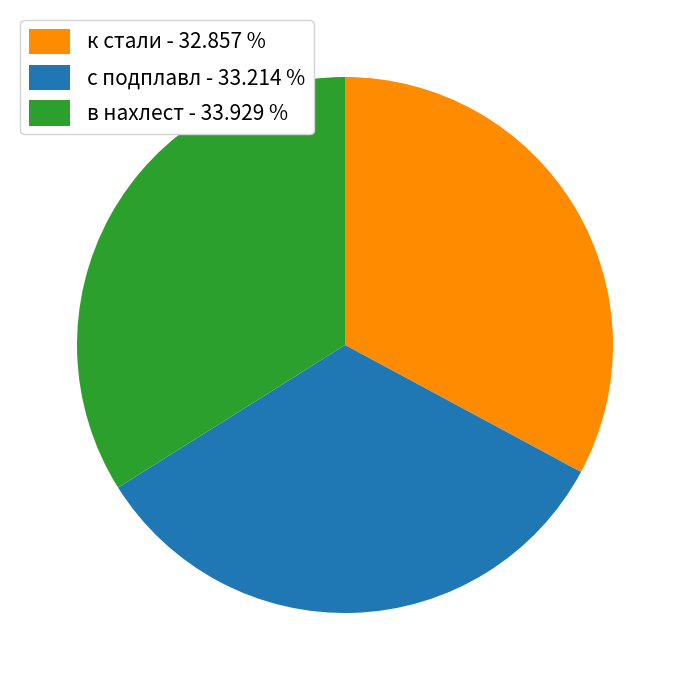

Count the number of slices in the pie.

3